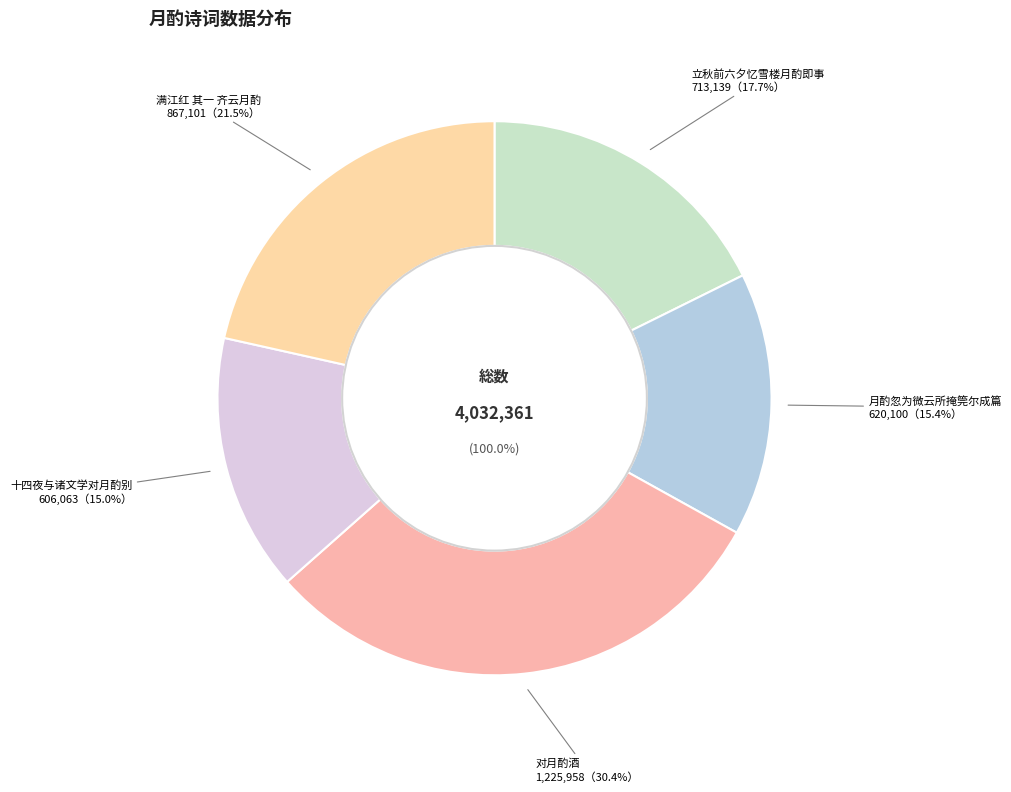

Which category has the smallest portion of the pie?

十四夜与诸文学对月酌别